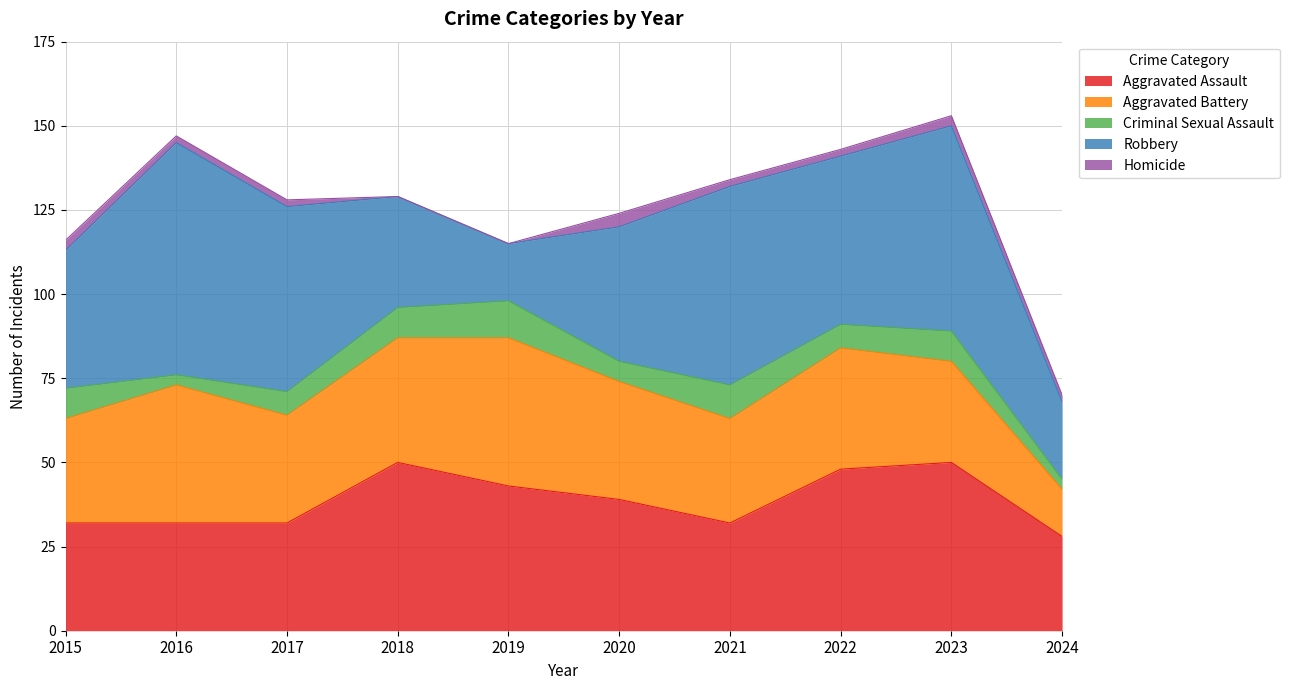

How many data points in Robbery are less than 50?

5